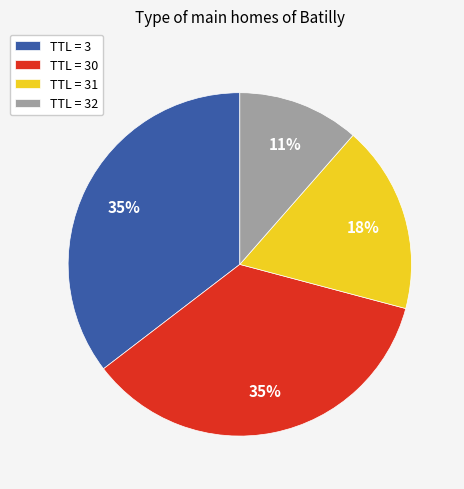

What percentage is the TTL = 30 slice, to the nearest percent?

35%